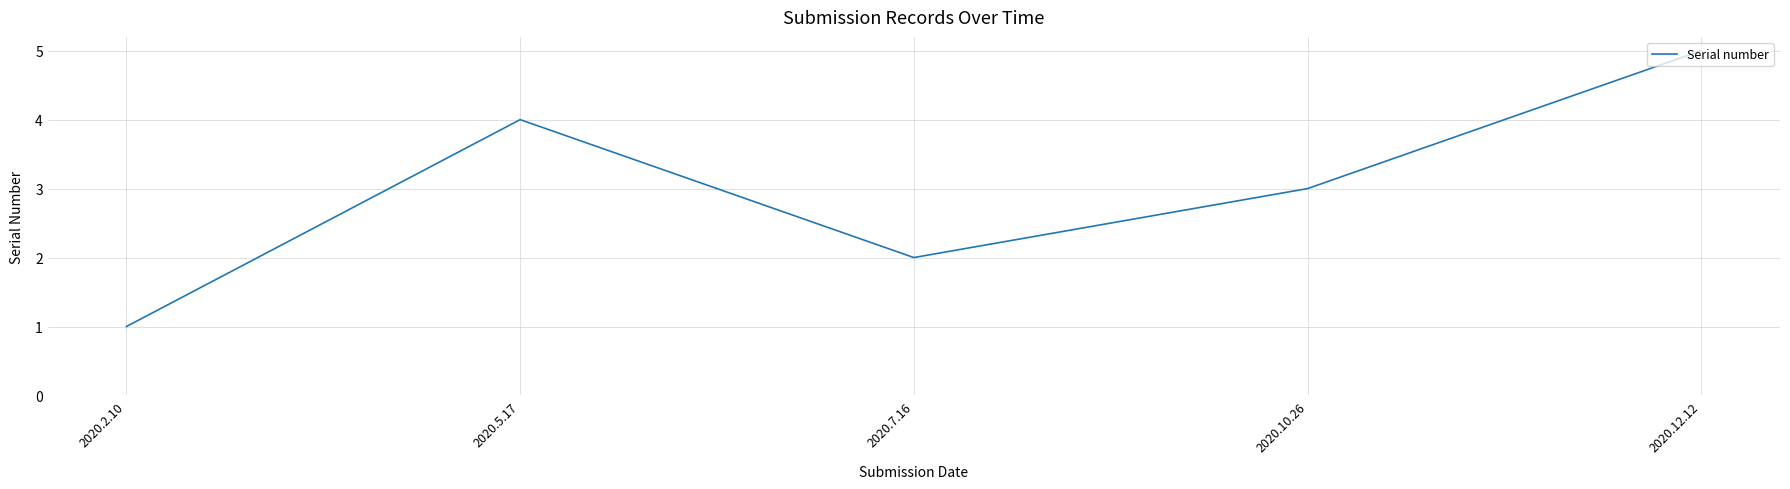

What is the sum of all values?

15